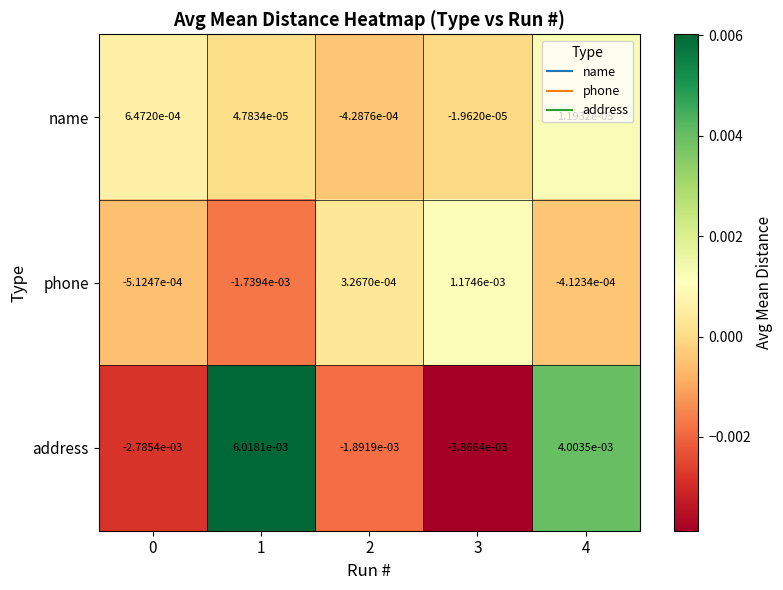

Rank the series at 2 from highest to lowest value.

phone, name, address